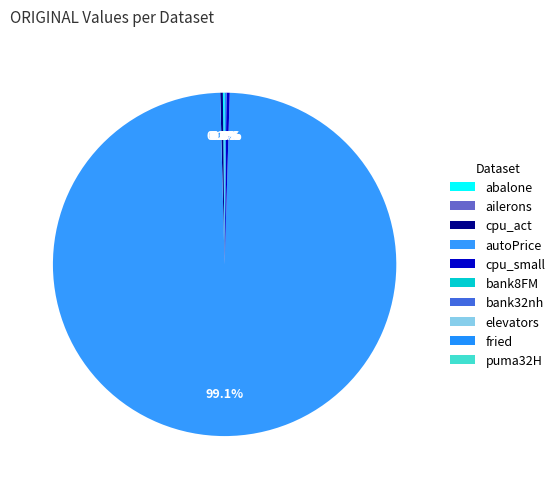

What percentage do cpu_small and cpu_act together represent?

0.5%